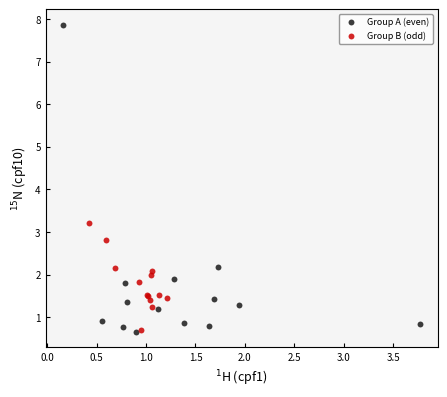

Which series has the widest spread of Y values?

Group A (even)